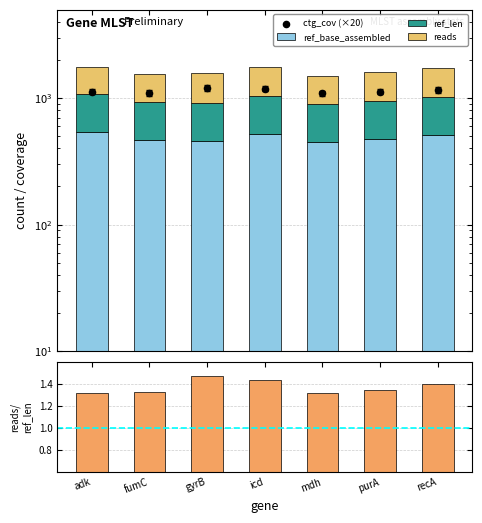

Which series has the largest total across all categories?

ctg_cov (×20)